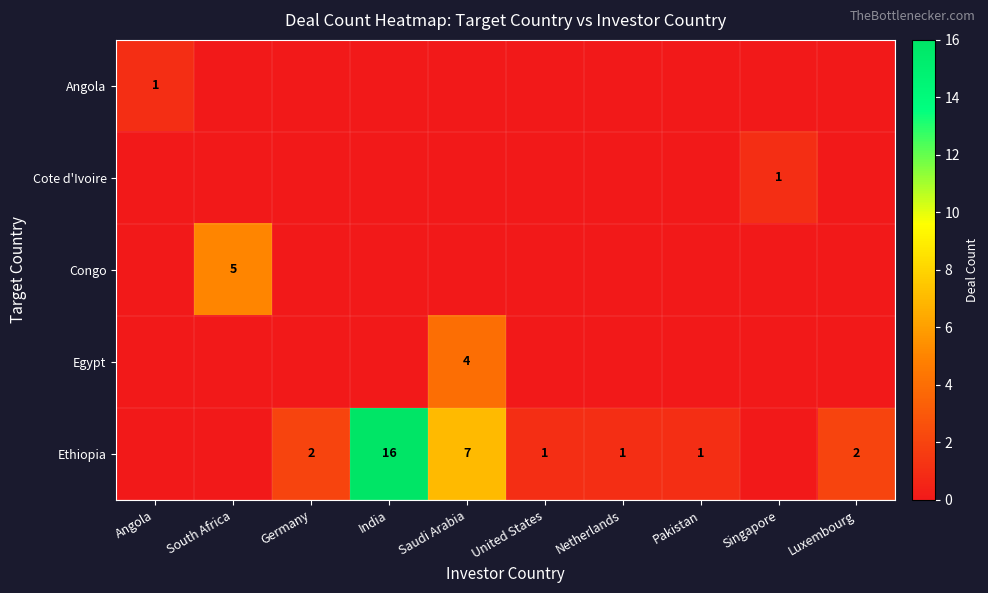

True or false: Ethiopia has a value of 2 at Luxembourg.

True